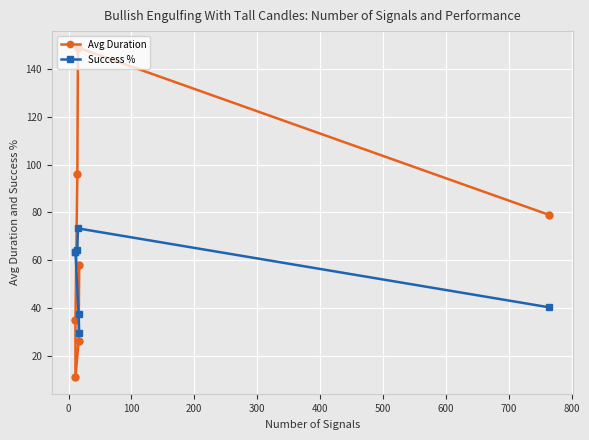

Is this an area chart (filled region under the line)?

No